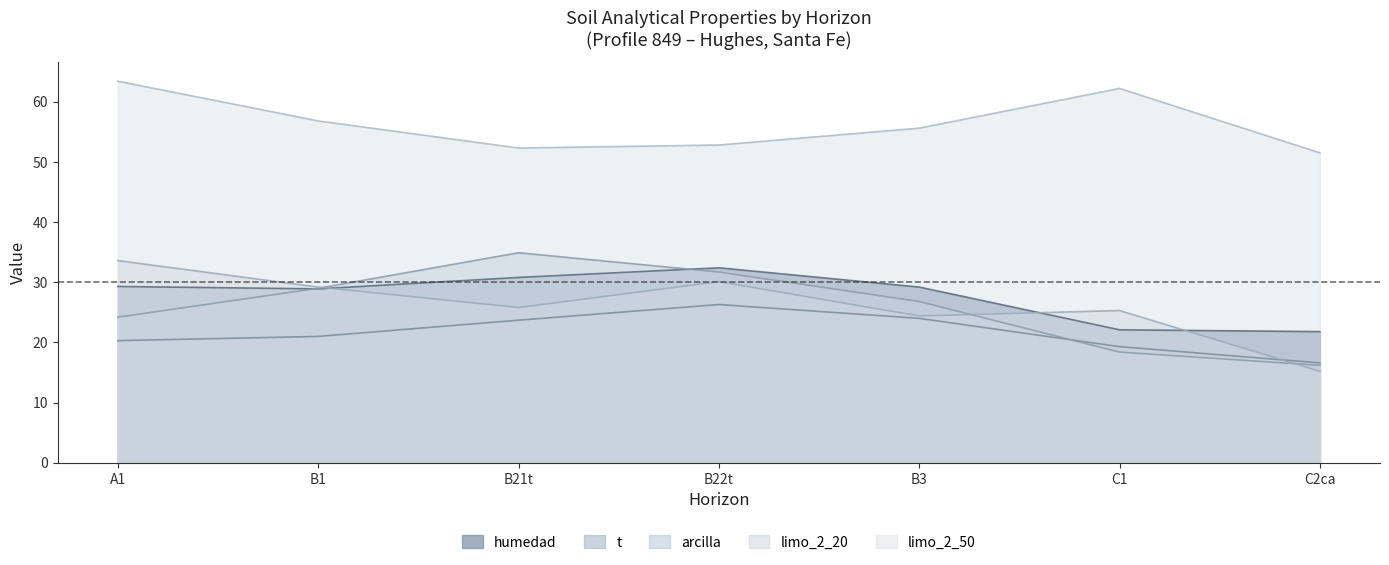

Reading left to right, what are all the values shown in this chart?

analitico_humedad: 29.3	28.9	30.8	32.4	29.2	22.1	21.8
analitico_t: 20.3	21.0	23.7	26.3	24.0	19.3	16.6
analitico_arcilla: 24.2	29.0	34.9	31.7	26.8	18.4	16.2
analitico_limo_2_20: 33.6	29.2	25.8	30.1	24.4	25.3	15.2
analitico_limo_2_50: 63.4	56.8	52.3	52.8	55.6	62.2	51.5